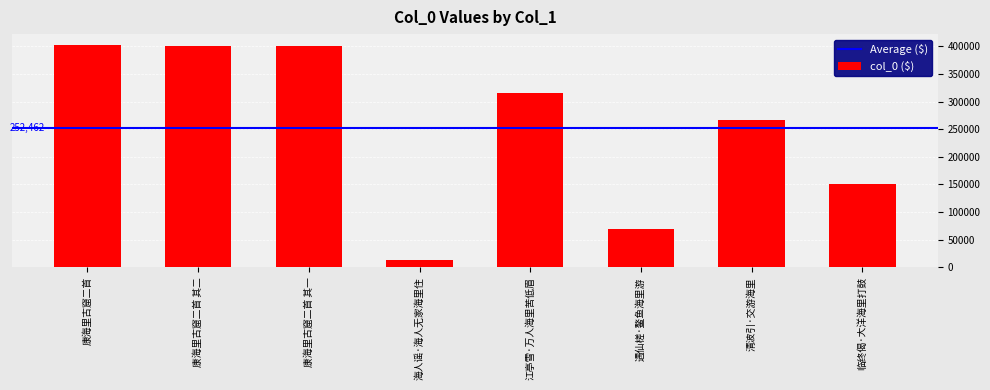

What is the value of the 4th bar from the left?

12497